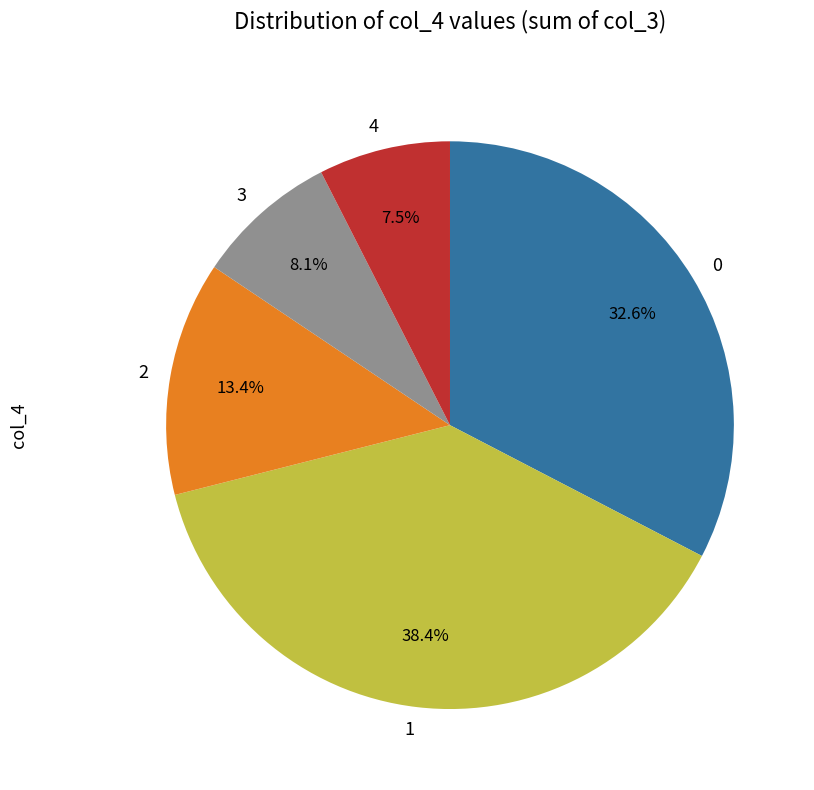

What percentage is the 2 slice, to the nearest percent?

13%